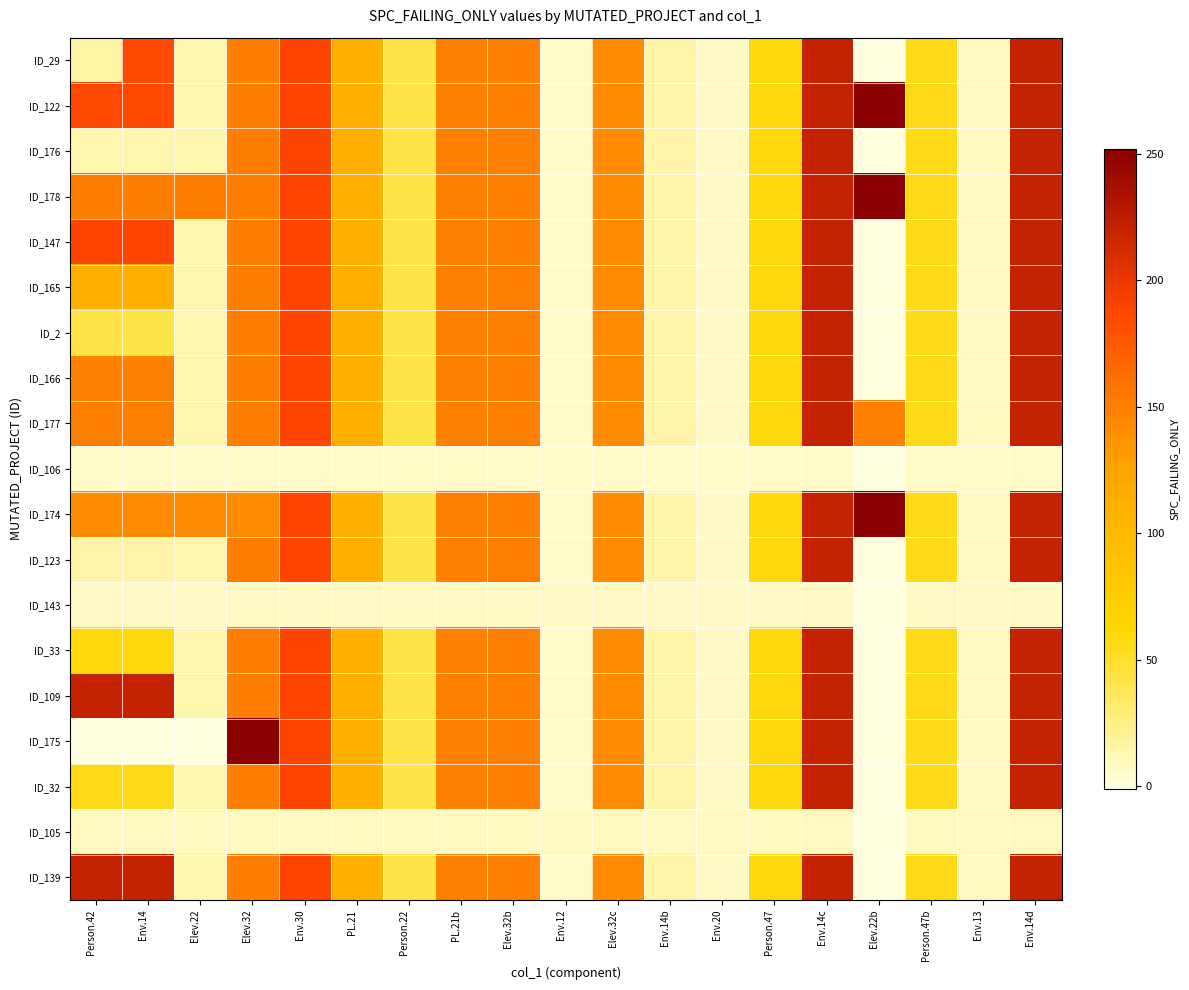

Reading left to right, what are all the values shown in this chart?

ID_29: Person.42=16	Env.14=185	Elev.22=13	Elev.32=151	Env.30=189	PL.21=112	Person.22=42	PL.21b=149	Elev.32b=150	Env.12=6	Elev.32c=142	Env.14b=15	Env.20=7	Person.47=59	Env.14c=220	Elev.22b=-1	Person.47b=56	Env.13=8	Env.14d=220
ID_122: Person.42=185	Env.14=185	Elev.22=13	Elev.32=151	Env.30=189	PL.21=112	Person.22=42	PL.21b=149	Elev.32b=150	Env.12=6	Elev.32c=142	Env.14b=15	Env.20=7	Person.47=59	Env.14c=220	Elev.22b=252	Person.47b=56	Env.13=8	Env.14d=220
ID_176: Person.42=13	Env.14=13	Elev.22=13	Elev.32=151	Env.30=189	PL.21=112	Person.22=42	PL.21b=149	Elev.32b=150	Env.12=6	Elev.32c=142	Env.14b=15	Env.20=7	Person.47=59	Env.14c=220	Elev.22b=-1	Person.47b=56	Env.13=8	Env.14d=220
ID_178: Person.42=151	Env.14=151	Elev.22=151	Elev.32=151	Env.30=189	PL.21=112	Person.22=42	PL.21b=149	Elev.32b=150	Env.12=6	Elev.32c=142	Env.14b=15	Env.20=7	Person.47=59	Env.14c=220	Elev.22b=252	Person.47b=56	Env.13=8	Env.14d=220
ID_147: Person.42=189	Env.14=189	Elev.22=13	Elev.32=151	Env.30=189	PL.21=112	Person.22=42	PL.21b=149	Elev.32b=150	Env.12=6	Elev.32c=142	Env.14b=15	Env.20=7	Person.47=59	Env.14c=220	Elev.22b=-1	Person.47b=56	Env.13=8	Env.14d=220
ID_165: Person.42=112	Env.14=112	Elev.22=13	Elev.32=151	Env.30=189	PL.21=112	Person.22=42	PL.21b=149	Elev.32b=150	Env.12=6	Elev.32c=142	Env.14b=15	Env.20=7	Person.47=59	Env.14c=220	Elev.22b=-1	Person.47b=56	Env.13=8	Env.14d=220
ID_2: Person.42=42	Env.14=42	Elev.22=13	Elev.32=151	Env.30=189	PL.21=112	Person.22=42	PL.21b=149	Elev.32b=150	Env.12=6	Elev.32c=142	Env.14b=15	Env.20=7	Person.47=59	Env.14c=220	Elev.22b=-1	Person.47b=56	Env.13=8	Env.14d=220
ID_166: Person.42=149	Env.14=149	Elev.22=13	Elev.32=151	Env.30=189	PL.21=112	Person.22=42	PL.21b=149	Elev.32b=150	Env.12=6	Elev.32c=142	Env.14b=15	Env.20=7	Person.47=59	Env.14c=220	Elev.22b=-1	Person.47b=56	Env.13=8	Env.14d=220
ID_177: Person.42=150	Env.14=150	Elev.22=13	Elev.32=151	Env.30=189	PL.21=112	Person.22=42	PL.21b=149	Elev.32b=150	Env.12=6	Elev.32c=142	Env.14b=15	Env.20=7	Person.47=59	Env.14c=220	Elev.22b=150	Person.47b=56	Env.13=8	Env.14d=220
ID_106: Person.42=6	Env.14=6	Elev.22=6	Elev.32=6	Env.30=6	PL.21=6	Person.22=6	PL.21b=6	Elev.32b=6	Env.12=6	Elev.32c=6	Env.14b=6	Env.20=6	Person.47=6	Env.14c=6	Elev.22b=-1	Person.47b=6	Env.13=6	Env.14d=6
ID_174: Person.42=142	Env.14=142	Elev.22=142	Elev.32=142	Env.30=189	PL.21=112	Person.22=42	PL.21b=149	Elev.32b=150	Env.12=6	Elev.32c=142	Env.14b=15	Env.20=7	Person.47=59	Env.14c=220	Elev.22b=252	Person.47b=56	Env.13=8	Env.14d=220
ID_123: Person.42=15	Env.14=15	Elev.22=13	Elev.32=151	Env.30=189	PL.21=112	Person.22=42	PL.21b=149	Elev.32b=150	Env.12=6	Elev.32c=142	Env.14b=15	Env.20=7	Person.47=59	Env.14c=220	Elev.22b=-1	Person.47b=56	Env.13=8	Env.14d=220
ID_143: Person.42=7	Env.14=7	Elev.22=7	Elev.32=7	Env.30=7	PL.21=7	Person.22=7	PL.21b=7	Elev.32b=7	Env.12=7	Elev.32c=7	Env.14b=7	Env.20=7	Person.47=7	Env.14c=7	Elev.22b=-1	Person.47b=7	Env.13=7	Env.14d=7
ID_33: Person.42=59	Env.14=59	Elev.22=13	Elev.32=151	Env.30=189	PL.21=112	Person.22=42	PL.21b=149	Elev.32b=150	Env.12=6	Elev.32c=142	Env.14b=15	Env.20=7	Person.47=59	Env.14c=220	Elev.22b=-1	Person.47b=56	Env.13=8	Env.14d=220
ID_109: Person.42=220	Env.14=220	Elev.22=13	Elev.32=151	Env.30=189	PL.21=112	Person.22=42	PL.21b=149	Elev.32b=150	Env.12=6	Elev.32c=142	Env.14b=15	Env.20=7	Person.47=59	Env.14c=220	Elev.22b=-1	Person.47b=56	Env.13=8	Env.14d=220
ID_175: Person.42=-1	Env.14=-1	Elev.22=-1	Elev.32=252	Env.30=189	PL.21=112	Person.22=42	PL.21b=149	Elev.32b=150	Env.12=6	Elev.32c=142	Env.14b=15	Env.20=7	Person.47=59	Env.14c=220	Elev.22b=-1	Person.47b=56	Env.13=8	Env.14d=220
ID_32: Person.42=56	Env.14=56	Elev.22=13	Elev.32=151	Env.30=189	PL.21=112	Person.22=42	PL.21b=149	Elev.32b=150	Env.12=6	Elev.32c=142	Env.14b=15	Env.20=7	Person.47=59	Env.14c=220	Elev.22b=-1	Person.47b=56	Env.13=8	Env.14d=220
ID_105: Person.42=8	Env.14=8	Elev.22=8	Elev.32=8	Env.30=8	PL.21=8	Person.22=8	PL.21b=8	Elev.32b=8	Env.12=8	Elev.32c=8	Env.14b=8	Env.20=8	Person.47=8	Env.14c=8	Elev.22b=-1	Person.47b=8	Env.13=8	Env.14d=8
ID_139: Person.42=220	Env.14=220	Elev.22=13	Elev.32=151	Env.30=189	PL.21=112	Person.22=42	PL.21b=149	Elev.32b=150	Env.12=6	Elev.32c=142	Env.14b=15	Env.20=7	Person.47=59	Env.14c=220	Elev.22b=-1	Person.47b=56	Env.13=8	Env.14d=220